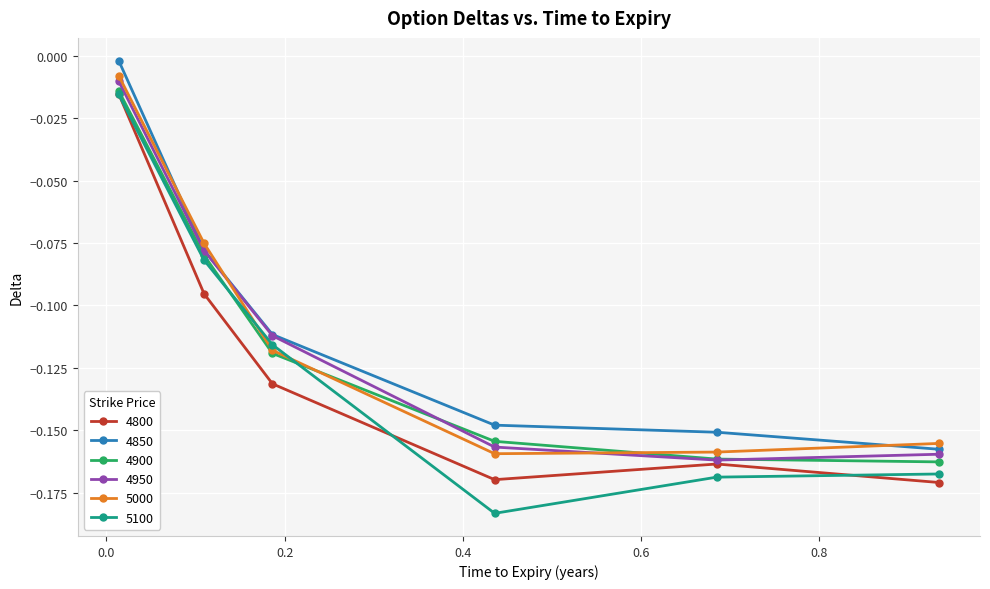

How many interior local valleys does the 5000 series have?

1